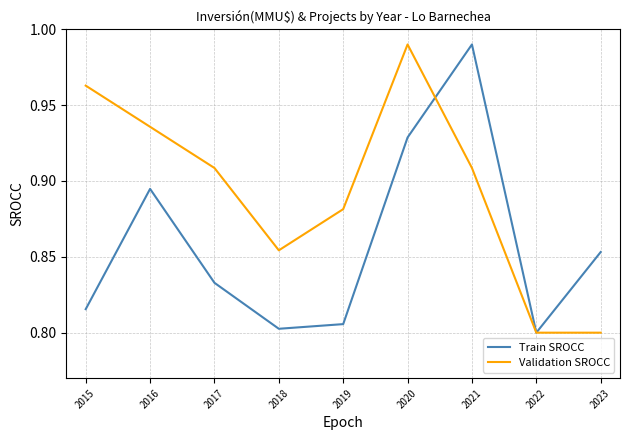

Which series changed the most between 2019 and 2021?

Train SROCC